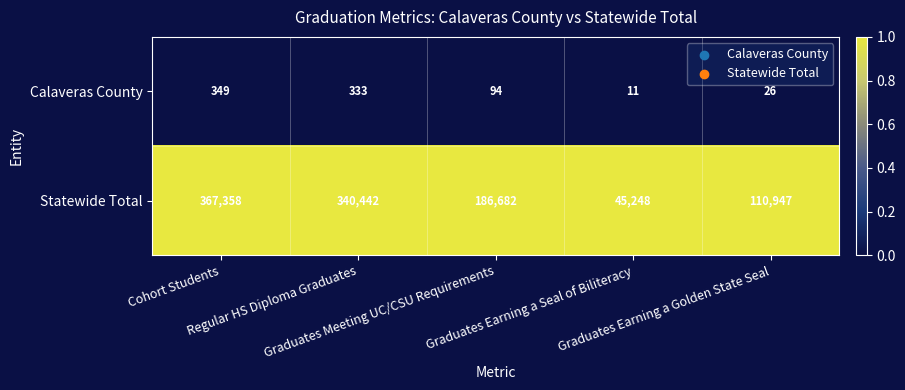

What is the sum of all Statewide Total values?

1050677